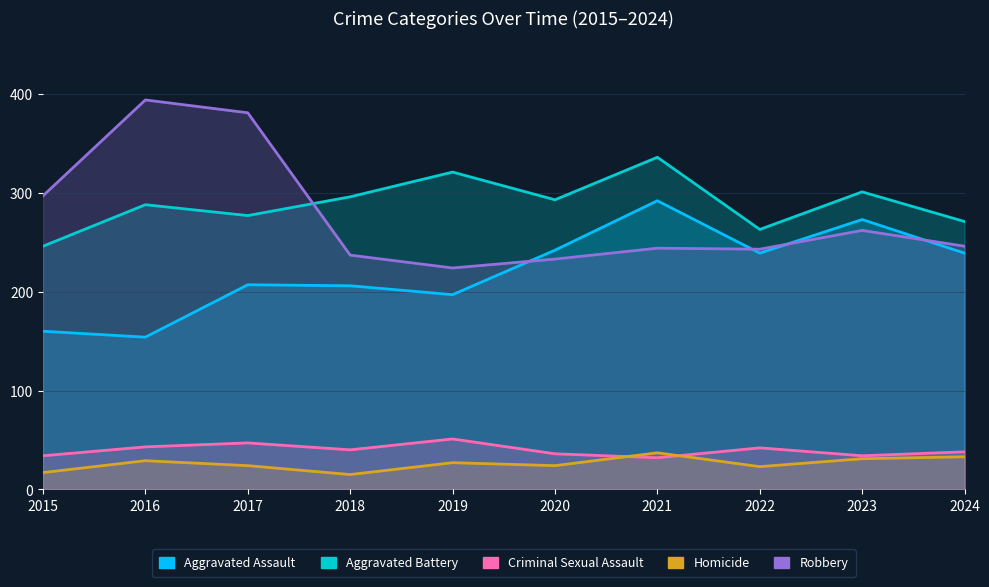

What is the value of the Criminal Sexual Assault point at the 4th from the left?

40